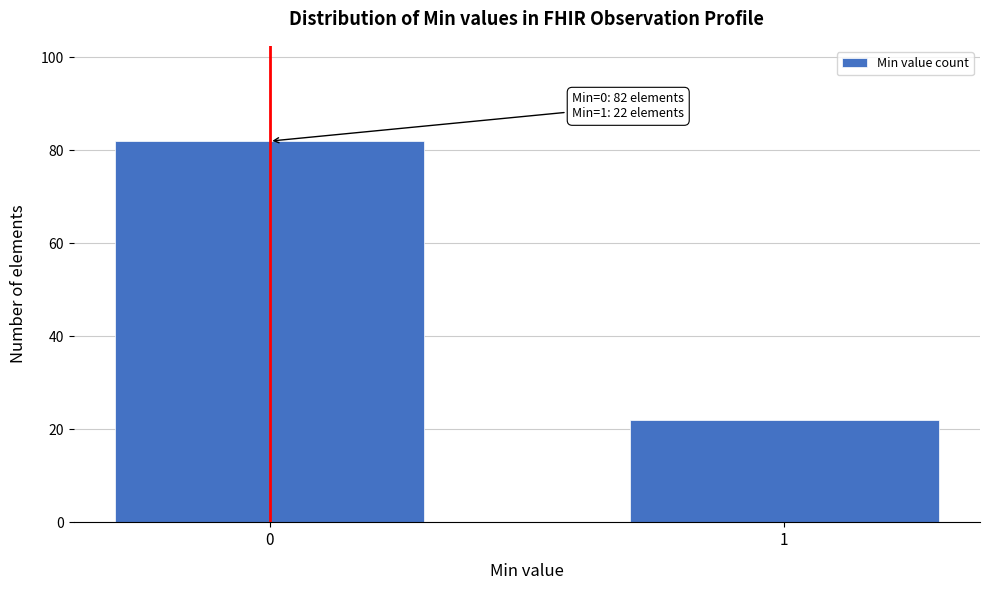

Reading left to right, what are all the values shown in this chart?

0=82	1=22